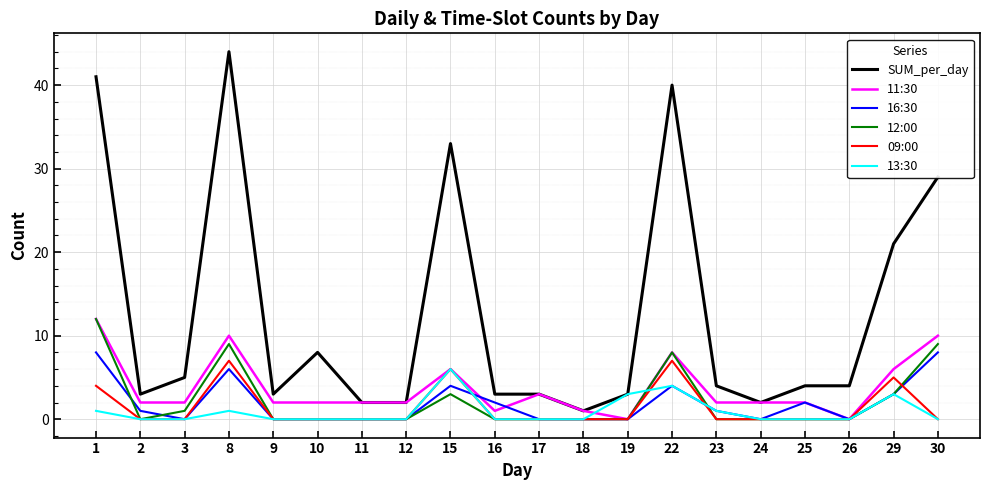

What is the maximum value shown in the chart?

44